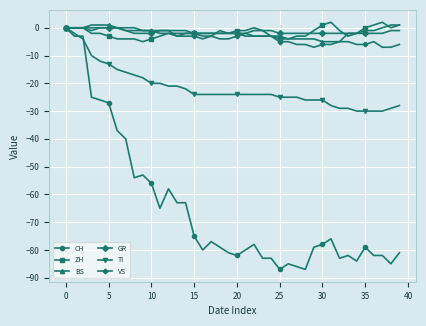

Count the number of categories in the chart.

40